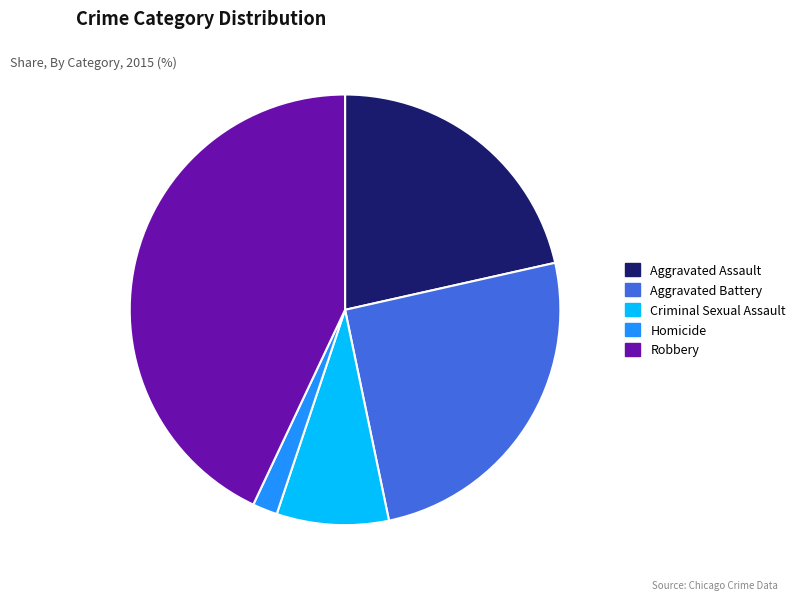

Is Homicide the majority of the pie?

No